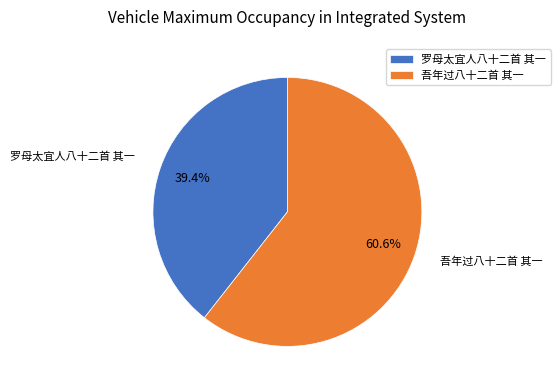

Is there a majority slice in this chart?

Yes